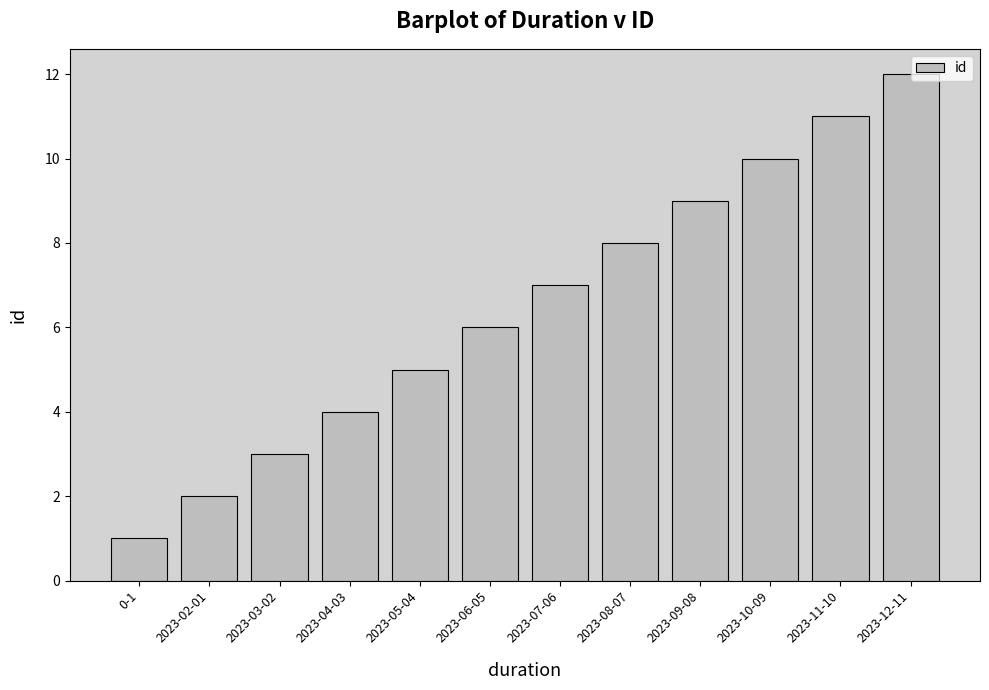

How many data points does each series have?

12